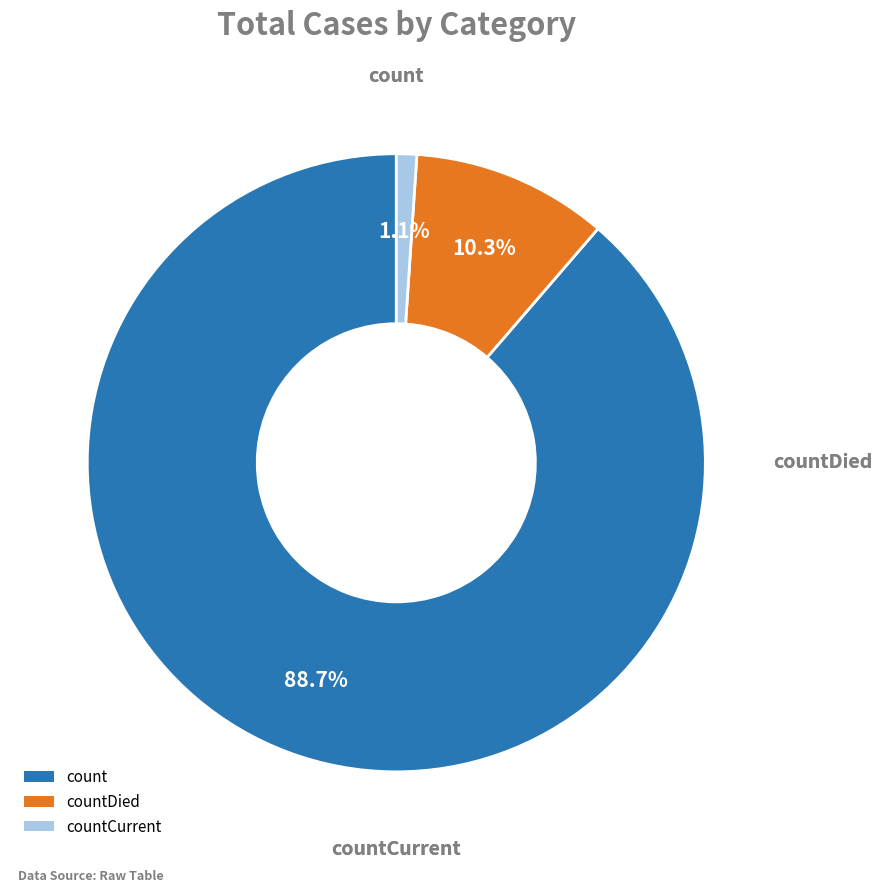

To the nearest percent, what is the average slice percentage?

33%